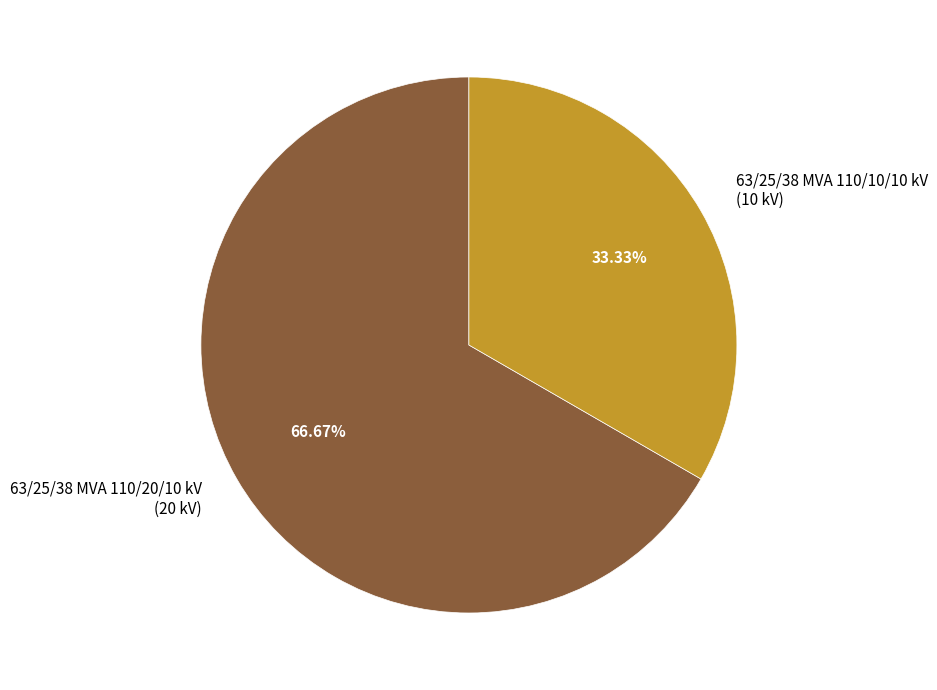

Combined, what portion of the pie is 63/25/38 MVA 110/20/10 kV and 63/25/38 MVA 110/10/10 kV?

100.0%